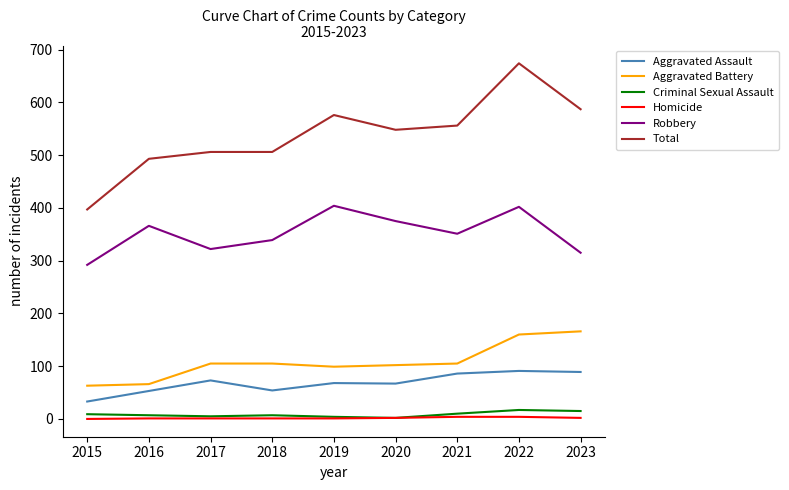

What is the sum of the Aggravated Assault values at 2016 and 2018?

107